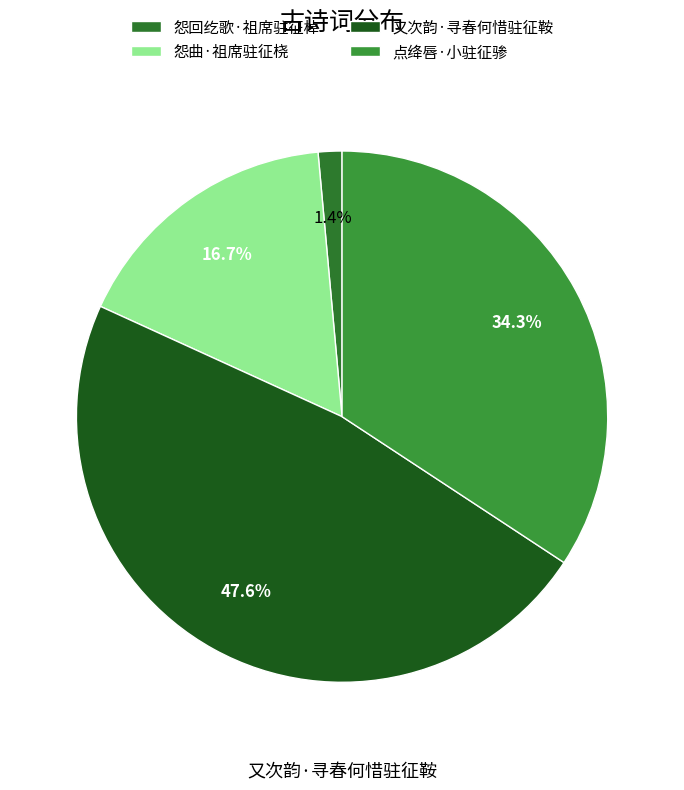

What is the largest slice in the pie chart?

又次韵·寻春何惜驻征鞍